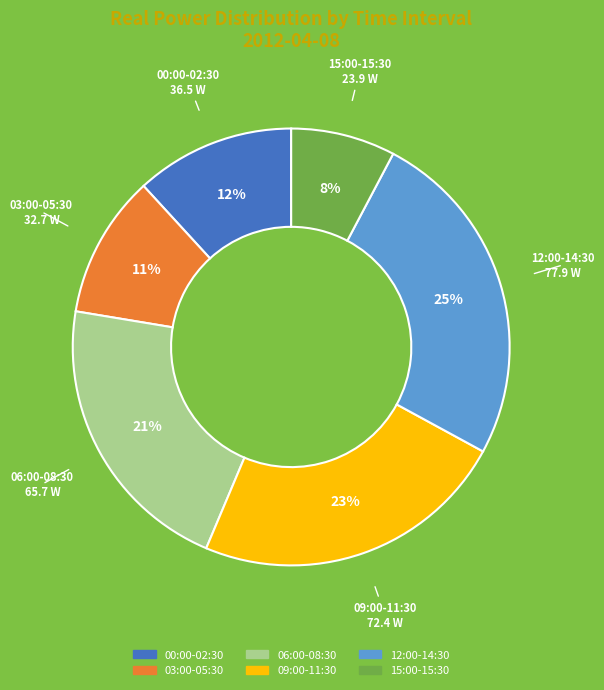

Is there any slice that represents more than half of the pie?

No